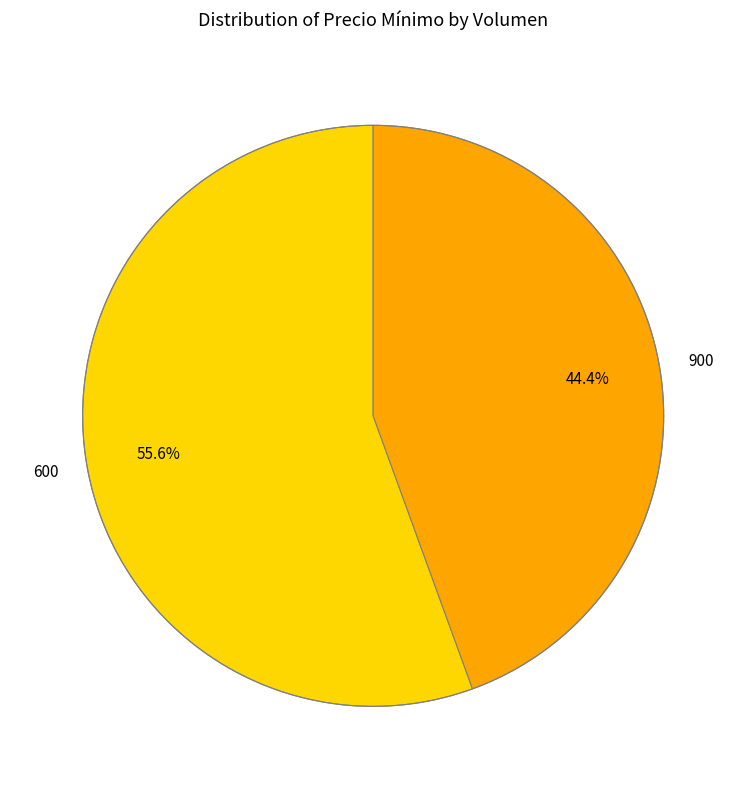

True or false: 900 accounts for 37% of the total.

False